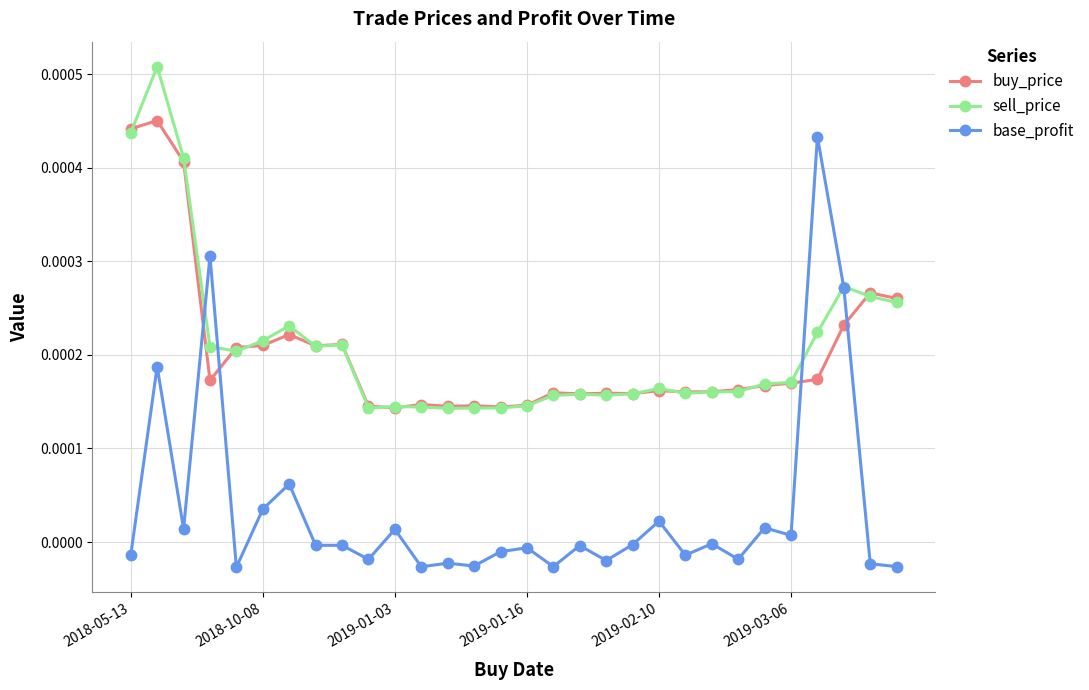

Which series has the largest range (max minus min)?

base_profit